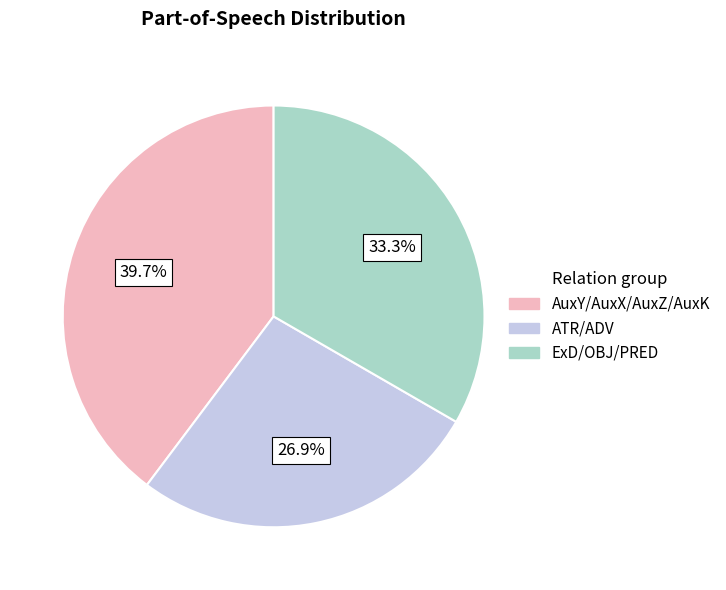

Does any single category account for the majority?

No